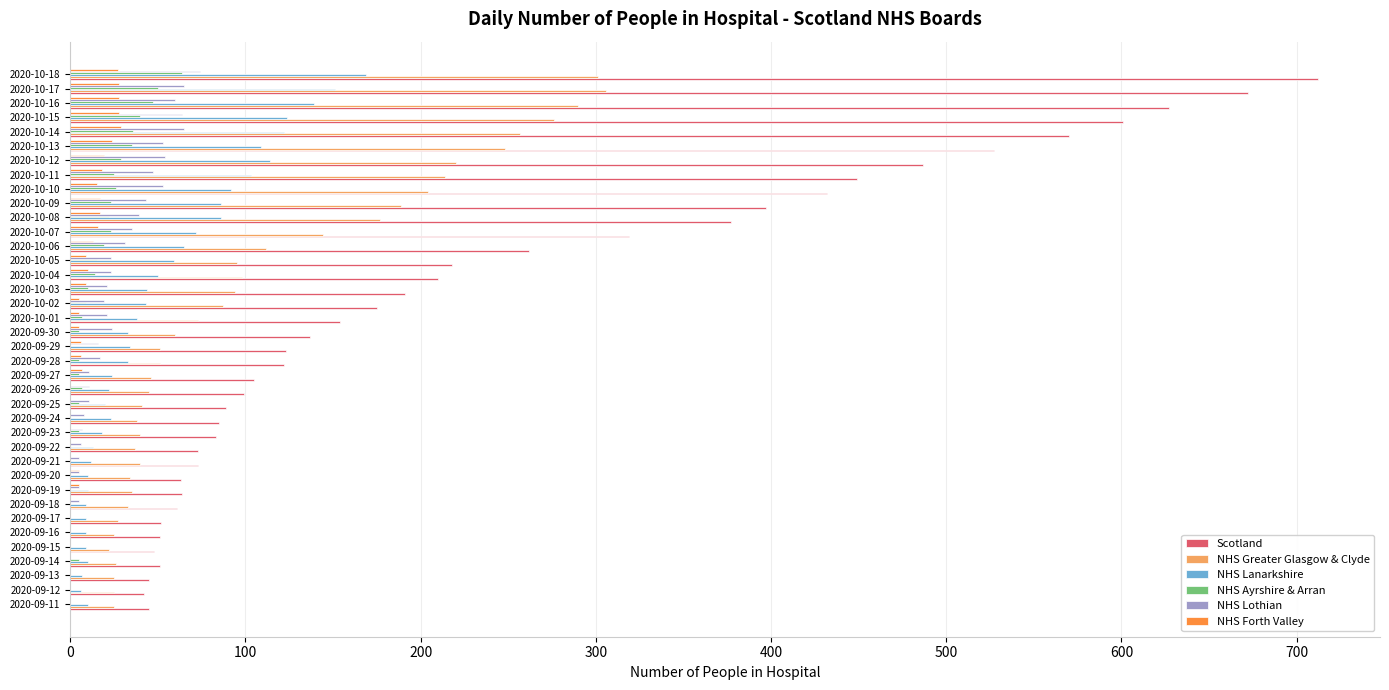

What is the total value across all series at 2020-10-11?

856